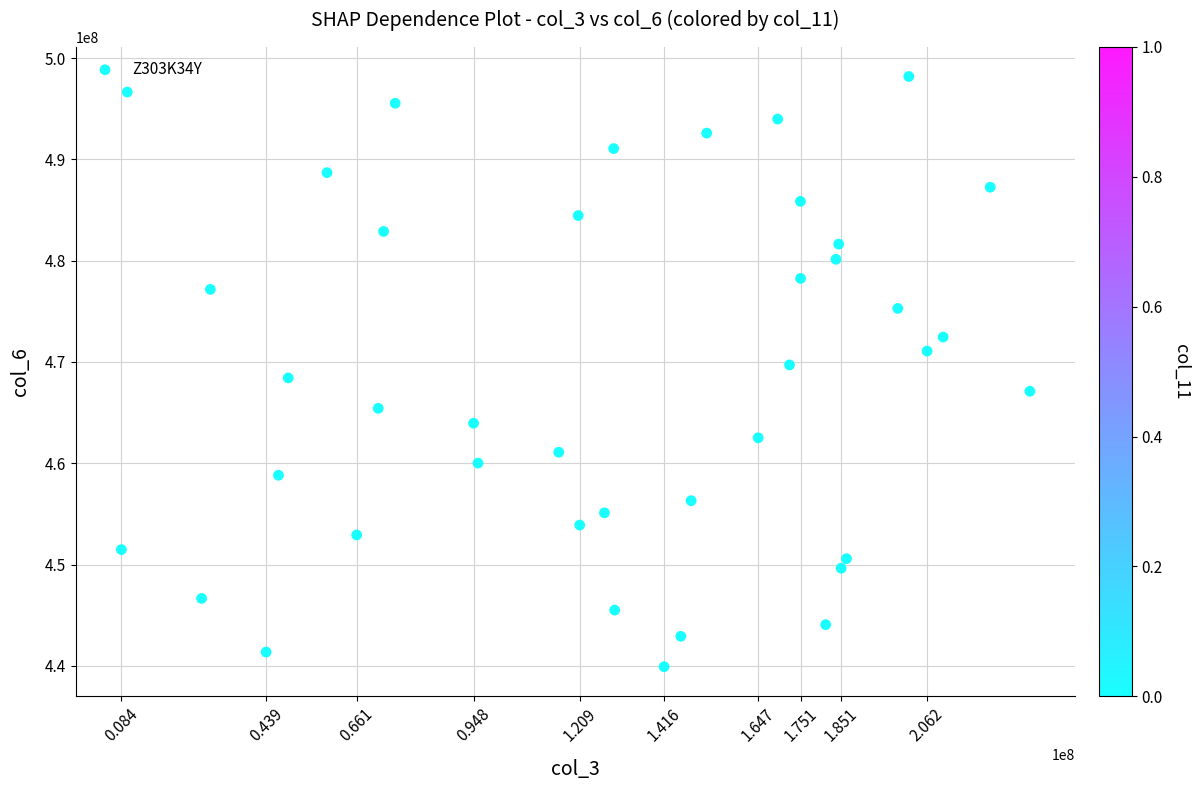

What is the range of X values (max minus min)?

223064728